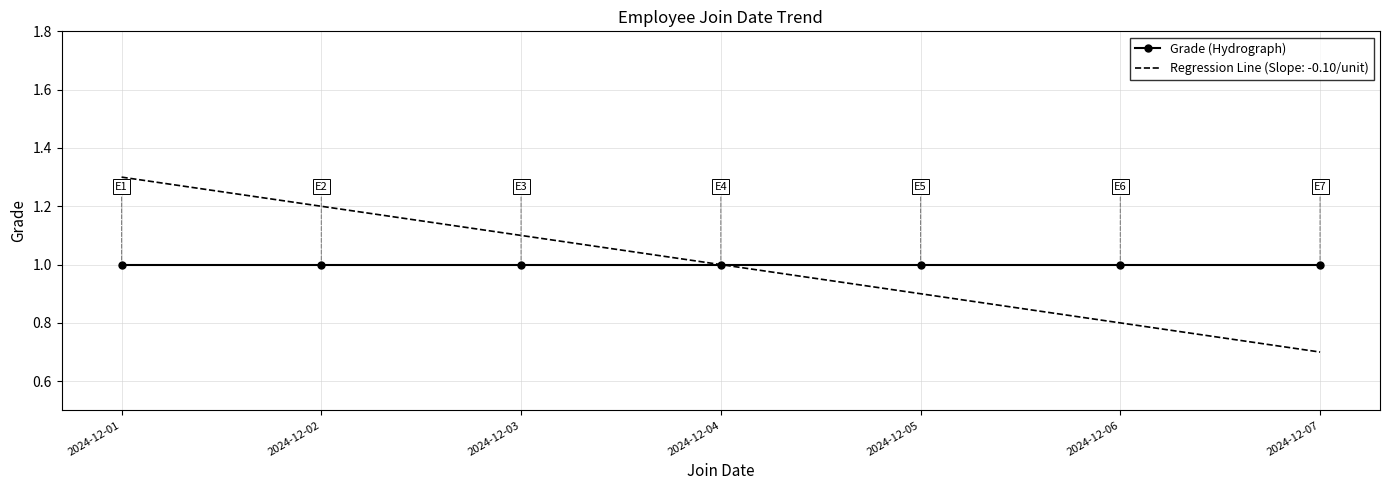

List the series in order of their peak value, highest first.

Regression Line (Slope: -0.10/unit), Grade (Hydrograph)